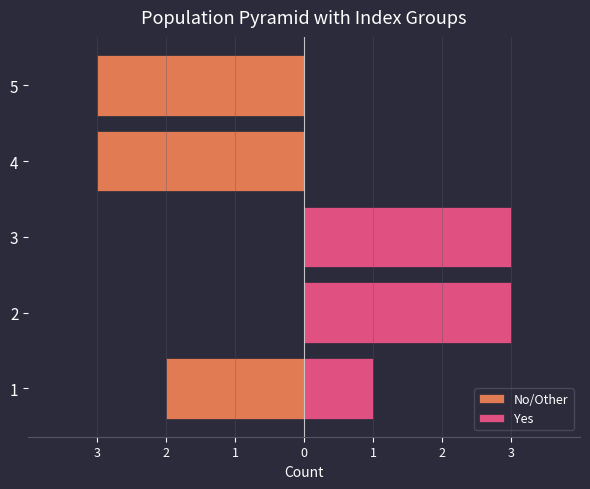

Does the chart contain any negative values?

Yes